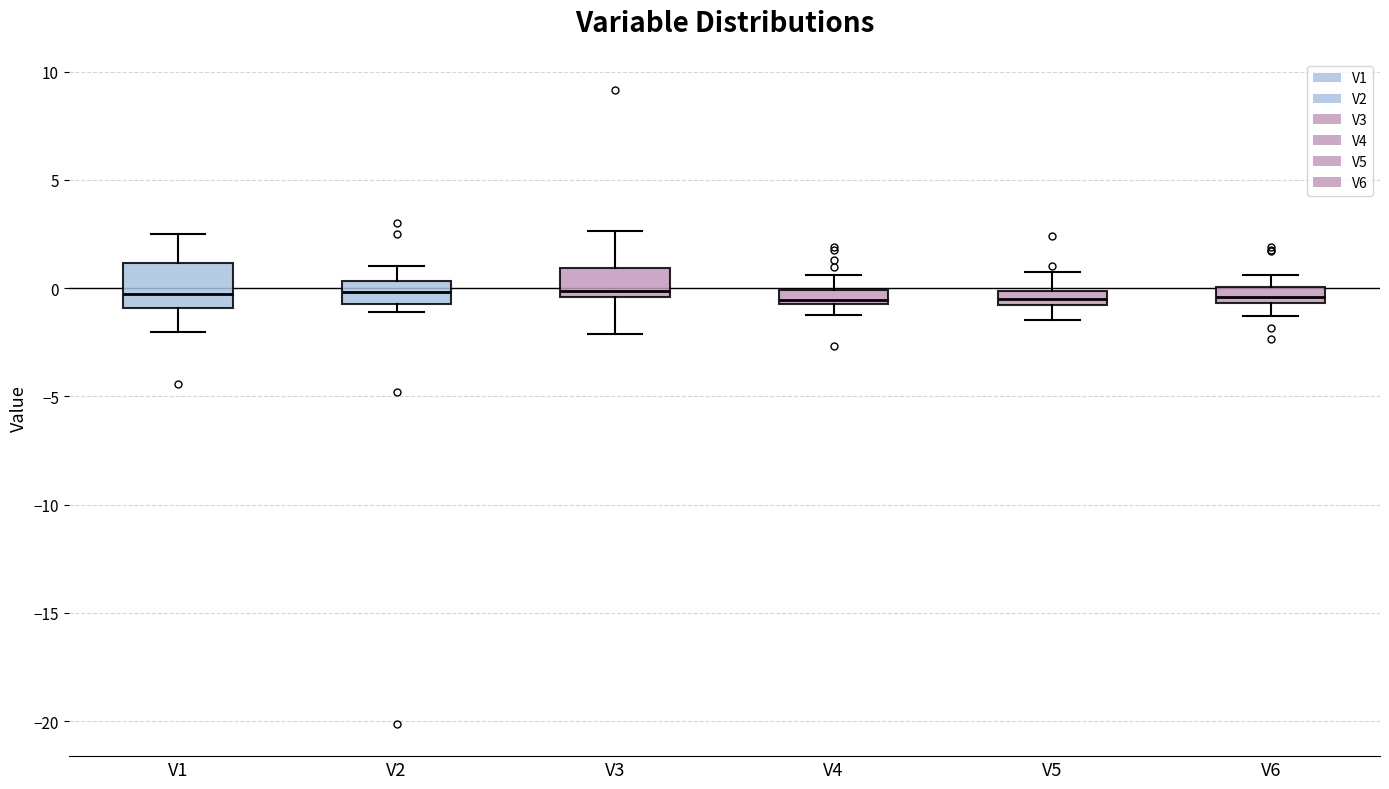

Which box is the tallest, from its lower edge to its upper edge?

V1